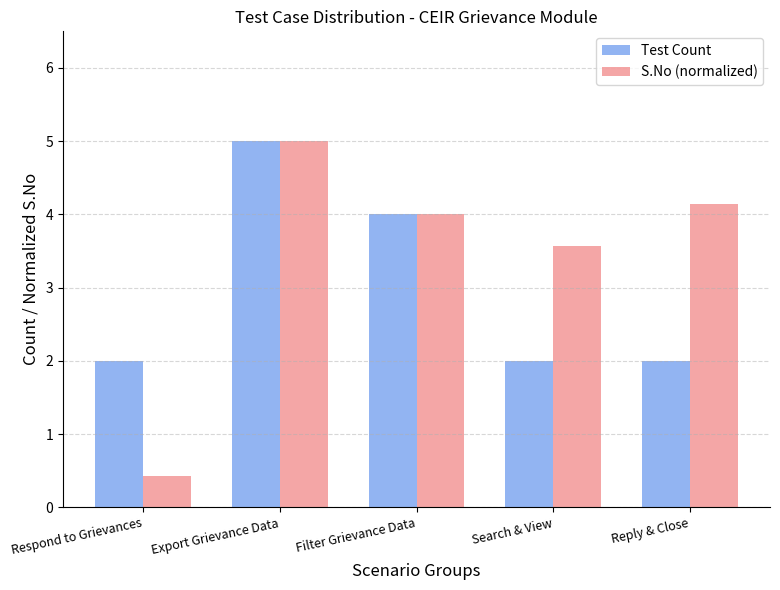

How many series are shown in this chart?

2